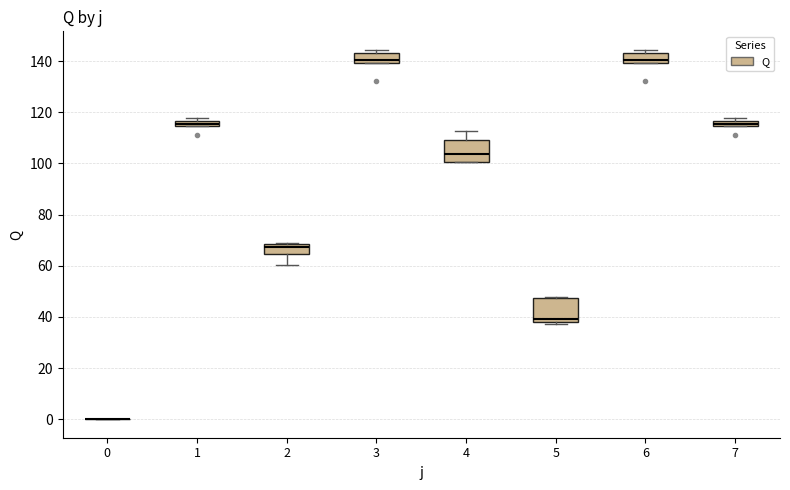

Where is the lower edge of the box at x = 3 on the y-axis? The values are not printed on the chart, so give them approximately, as read against the axis.

140